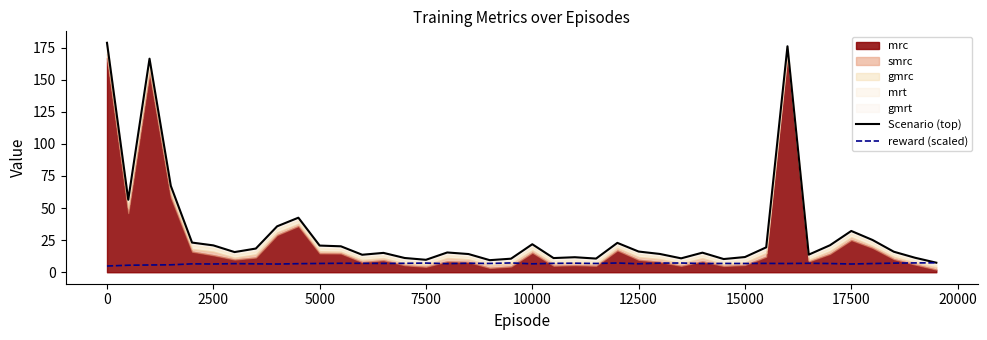

What is the minimum value for reward (scaled)?

4.9